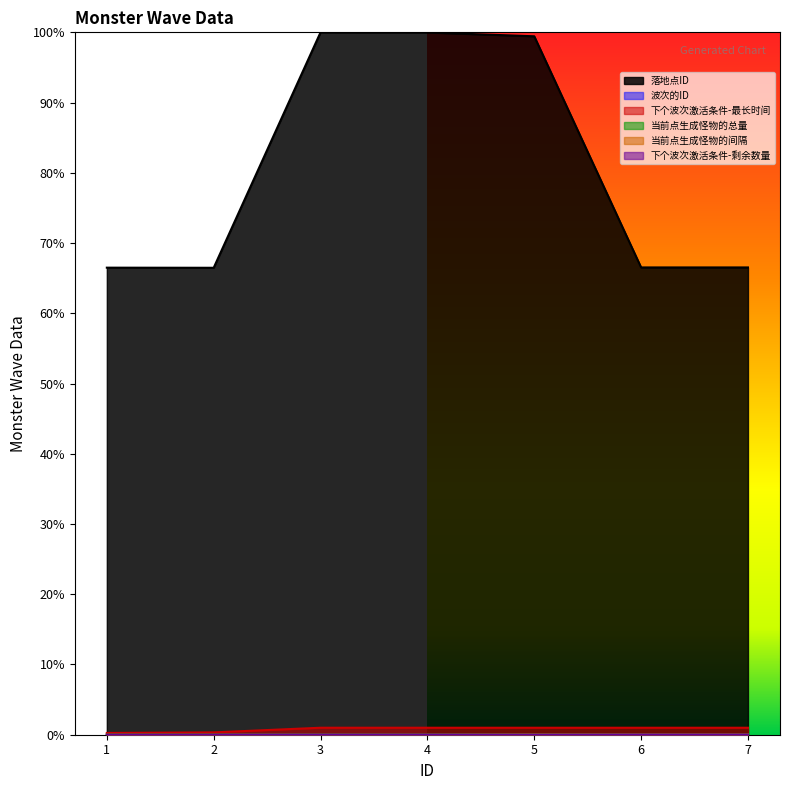

Count the number of data series in this chart.

6